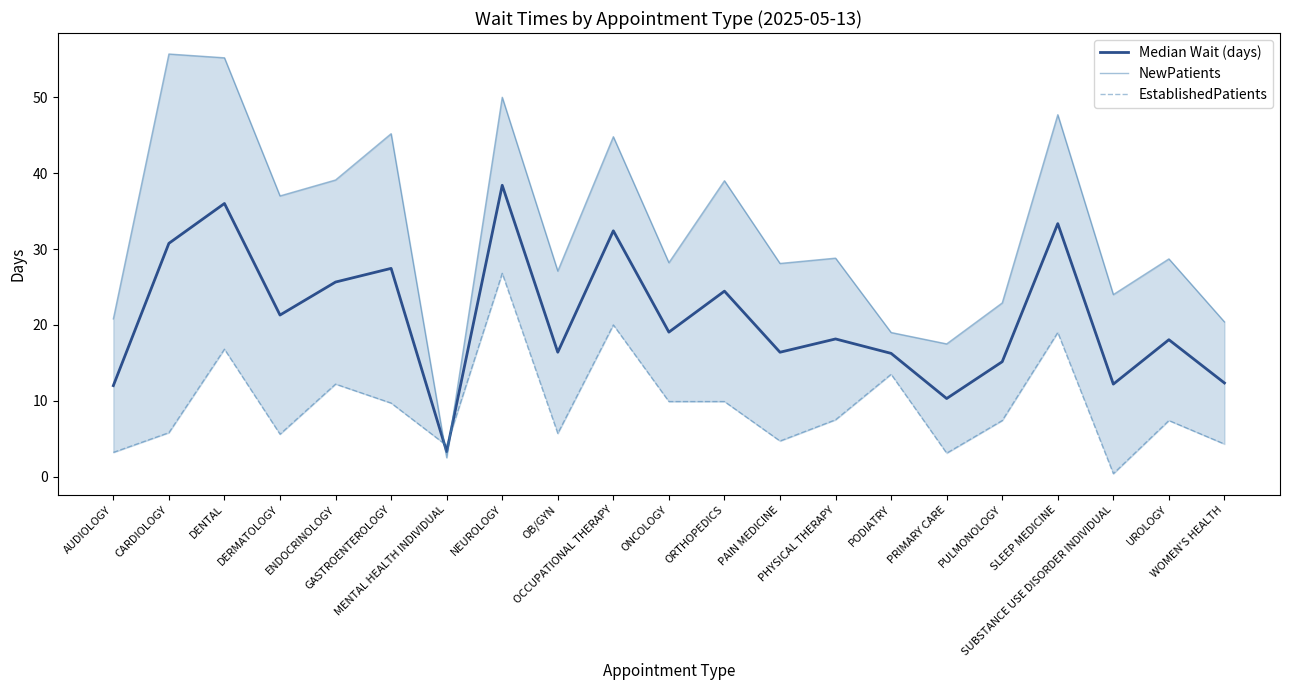

How many interior local valleys does the EstablishedPatients series have?

6